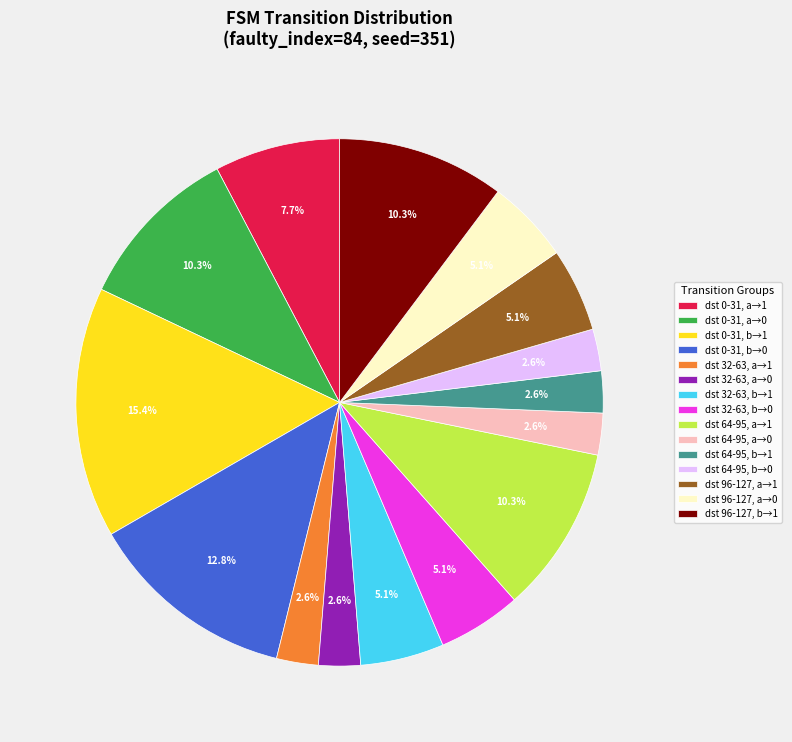

Combined, do dst 0-31, b→1 and dst 64-95, b→1 account for over 50%?

No